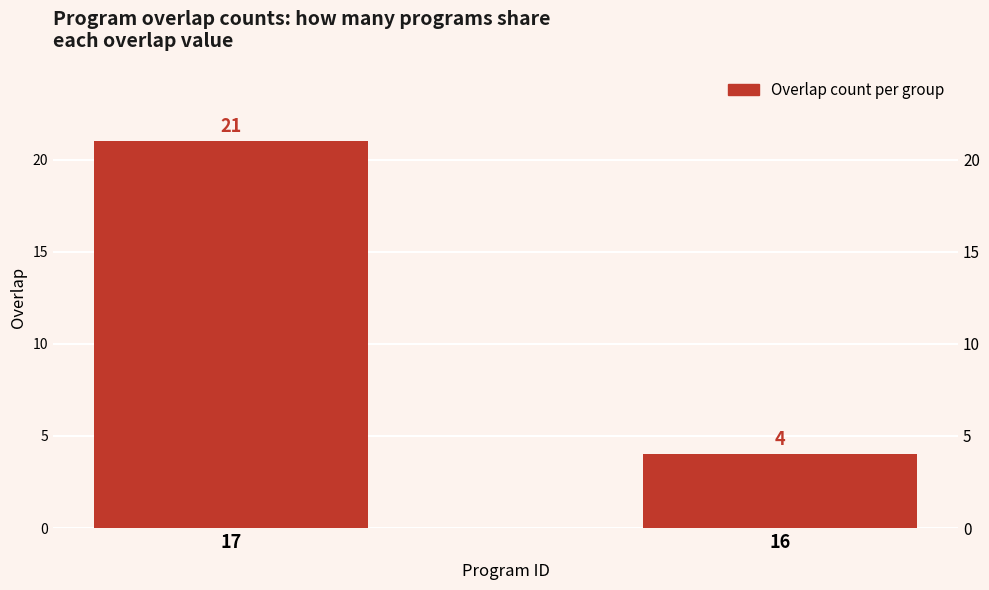

What is the change in value from 17 to 16?

-17